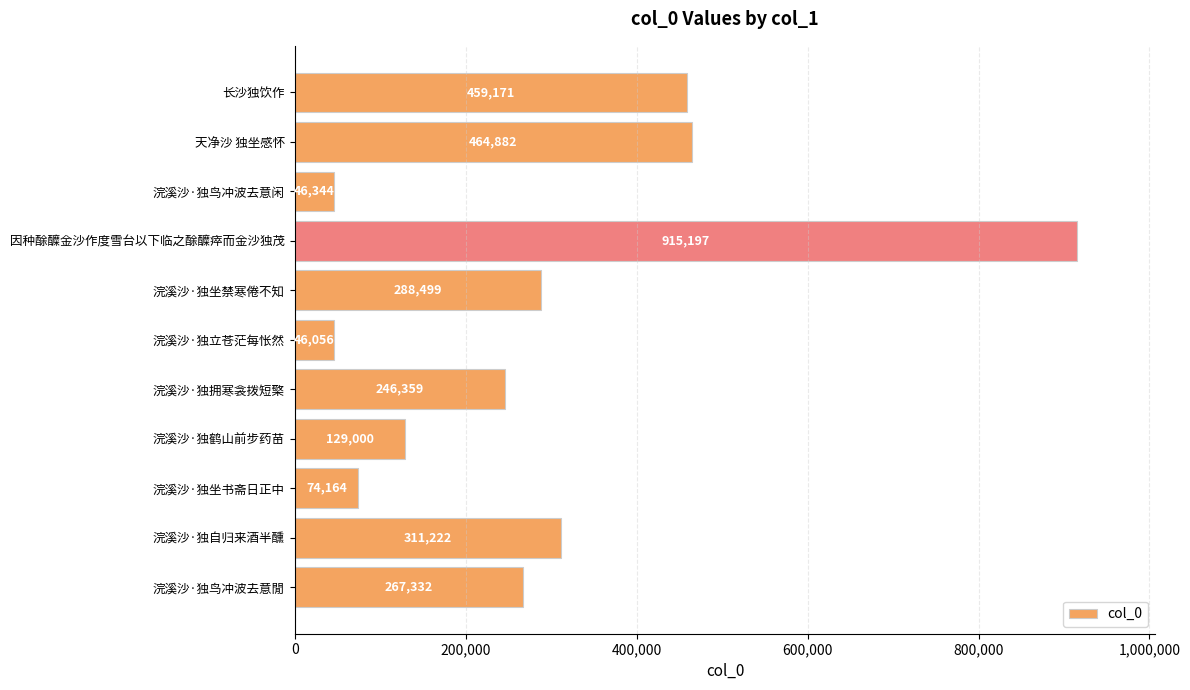

Reading top to bottom, what are all the values shown in this chart?

459171	464882	46344	915197	288499	46056	246359	129000	74164	311222	267332